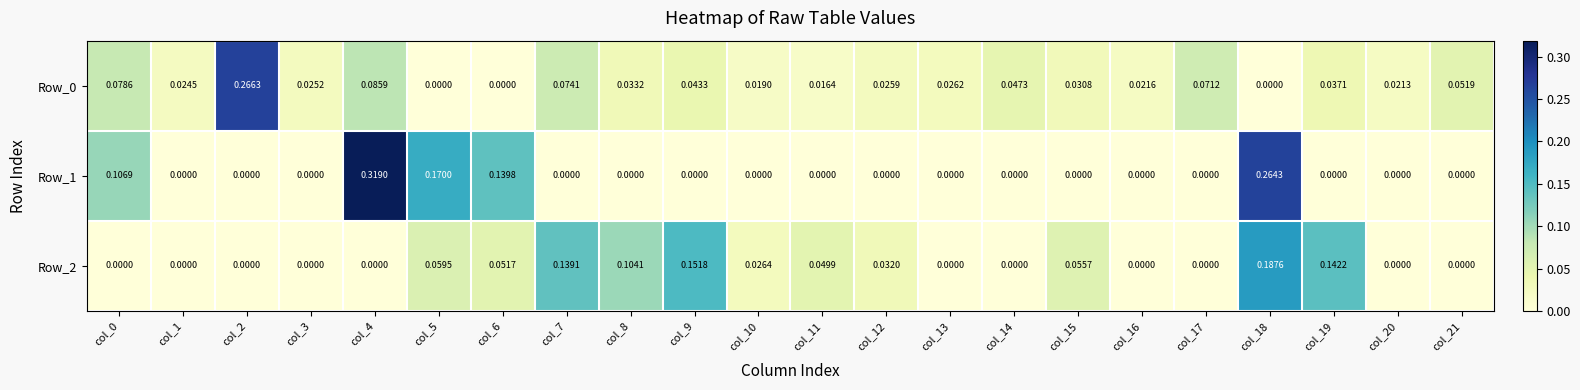

List the series in order of their peak value, lowest first.

Row_2, Row_0, Row_1